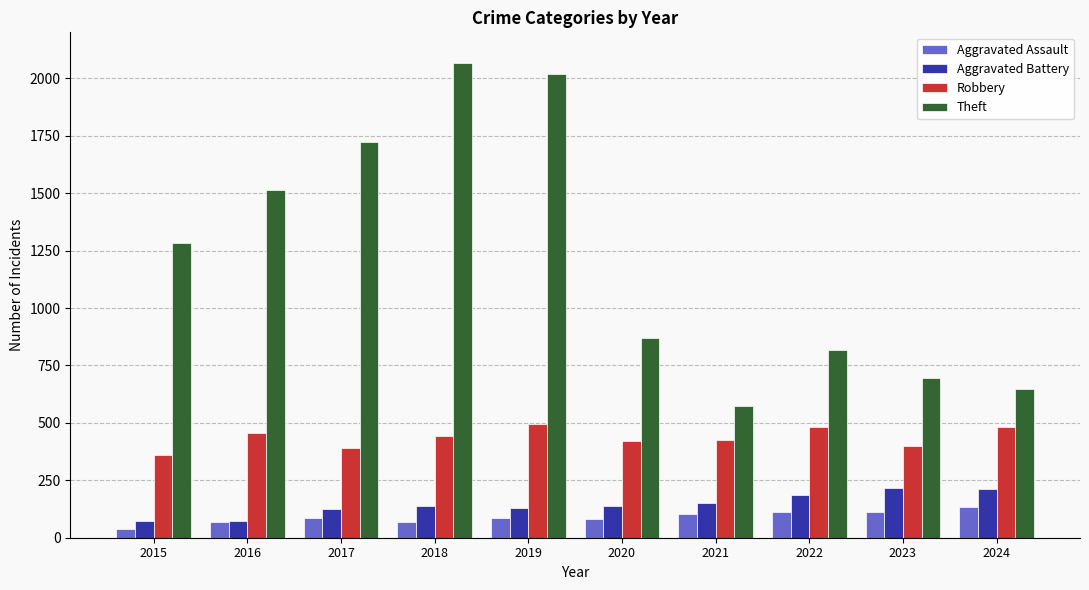

Which category has the lowest value across all series?

2015